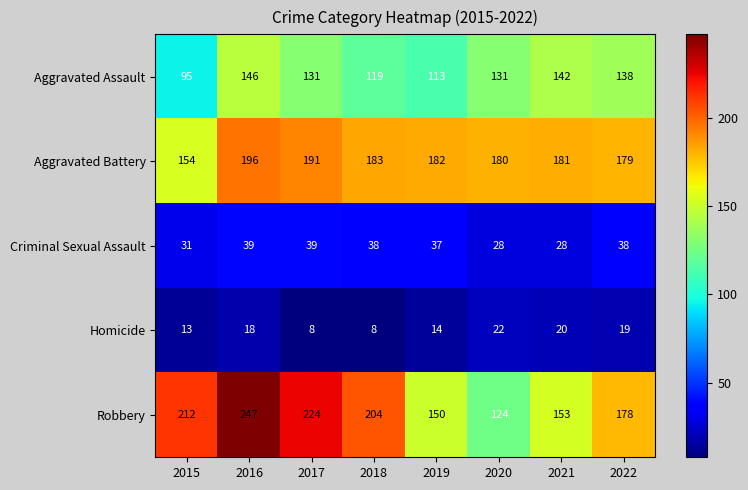

True or false: Criminal Sexual Assault has a value of 28 at 2021.

True